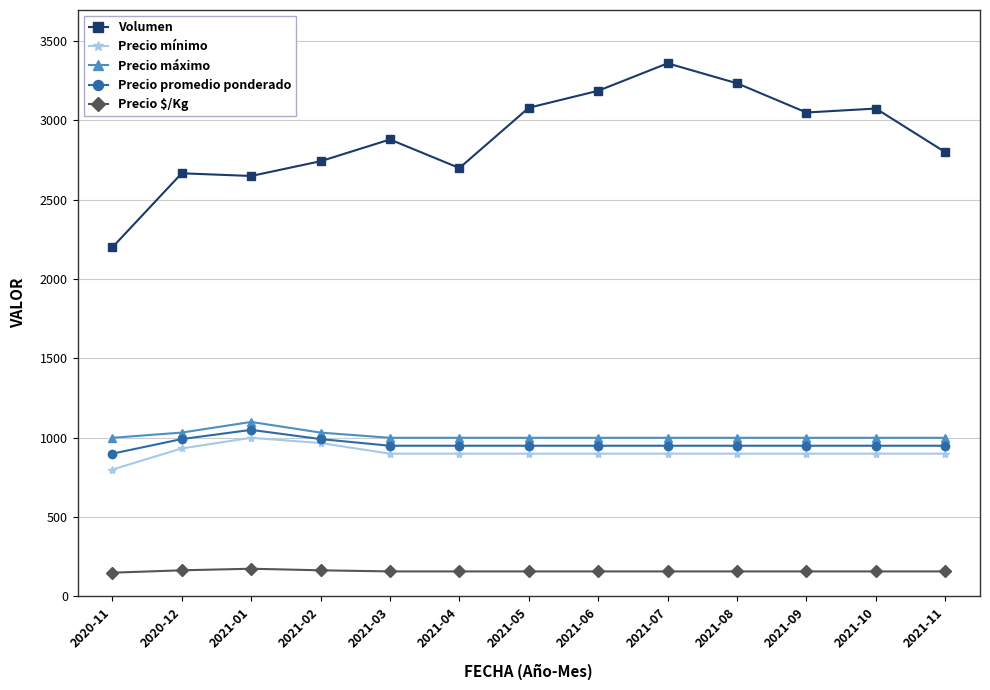

Which series changed the most between 2021-06 and 2021-07?

Volumen